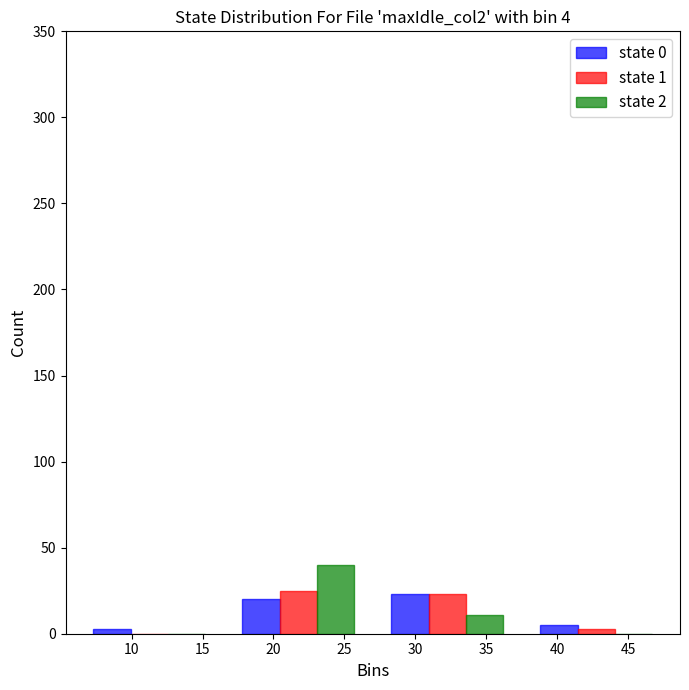

Reading left to right, list every range on the x-axis with the height of the bar of each series over it. The values are not printed on the chart, so give them approximately, as read against the axis.

6.0 to 16.5: state 0=under 5	state 1=0	state 2=0
16.5 to 27.0: state 0=20	state 1=25	state 2=40
27.0 to 37.5: state 0=25	state 1=25	state 2=10
37.5 to 48.0: state 0=5	state 1=under 5	state 2=0